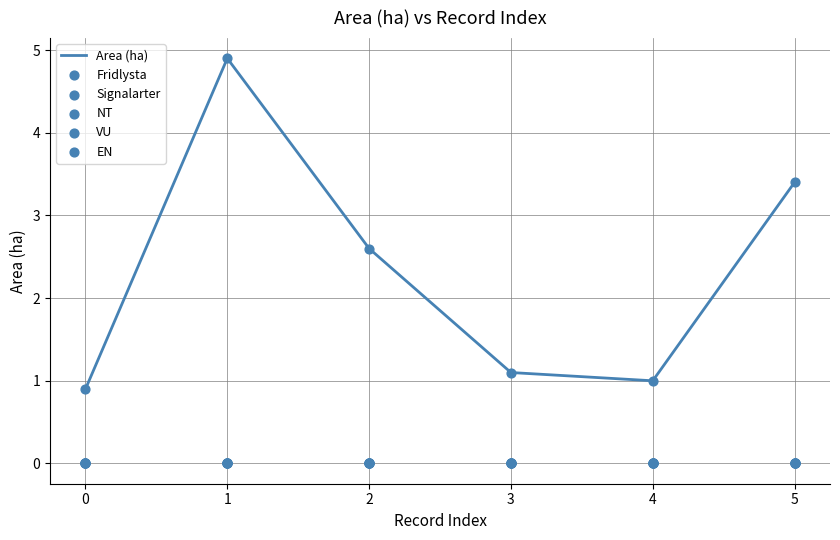

At which category is the sum across all series the highest?

1